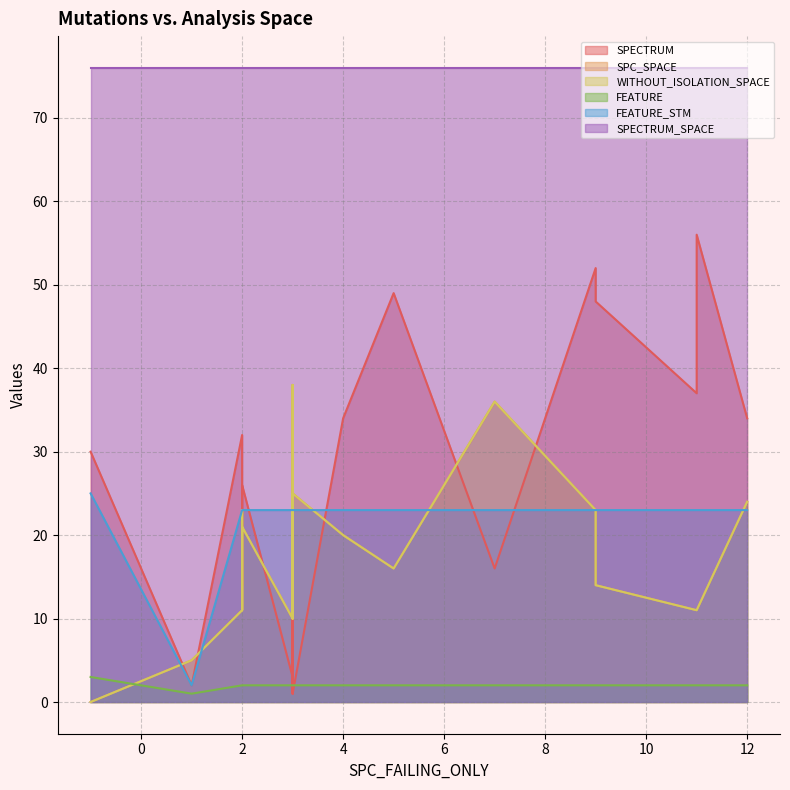

True or false: FEATURE_STM and SPECTRUM_SPACE cross at least once.

False